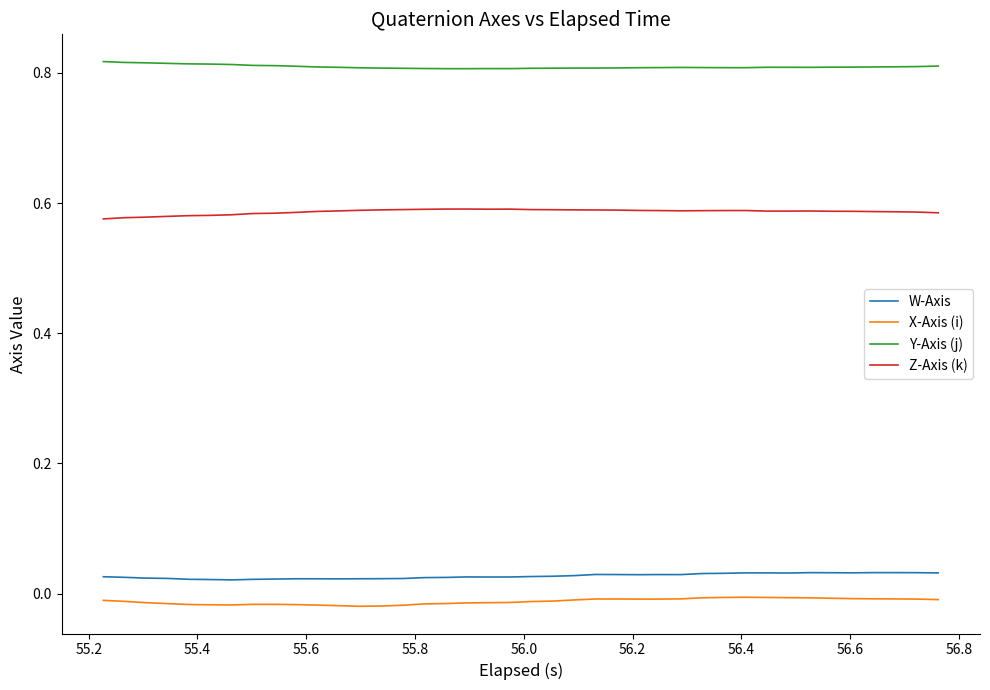

Rank the series by their maximum value, from lowest to highest.

X-Axis (i), W-Axis, Z-Axis (k), Y-Axis (j)